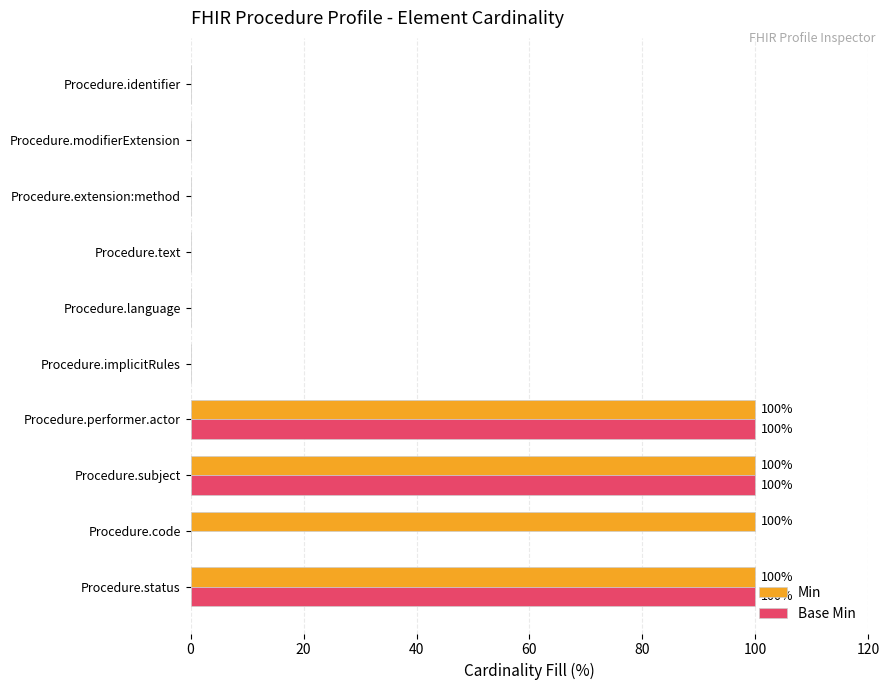

What is the sum of all Min values?

400